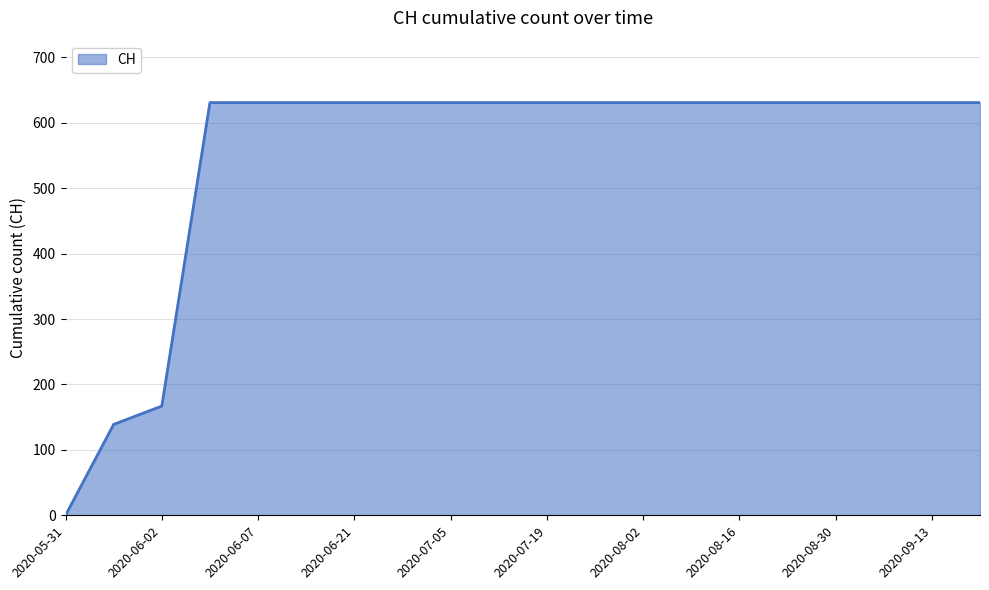

How many categories are shown in the chart?

20